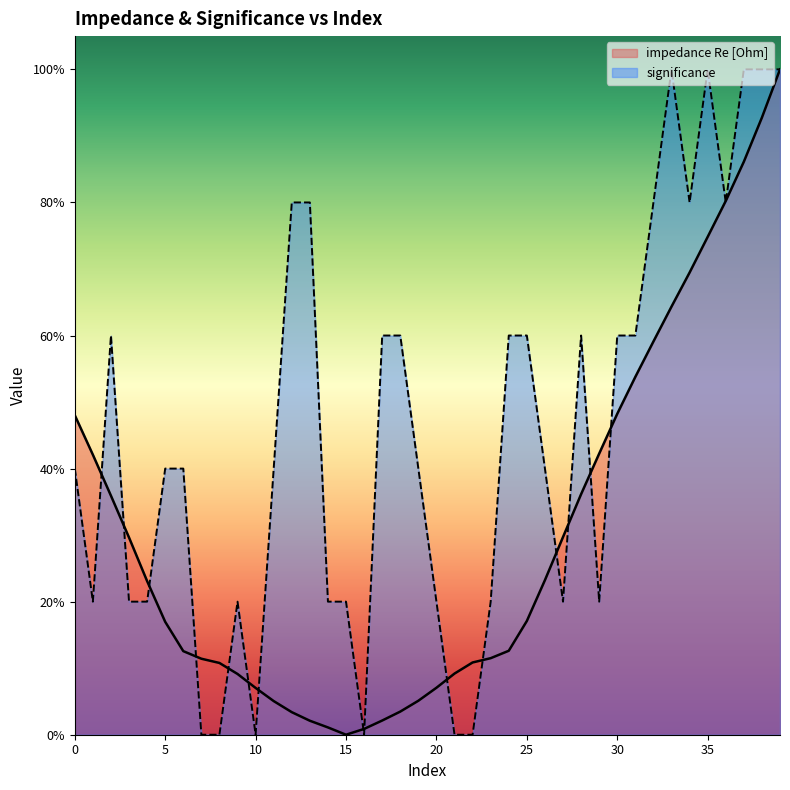

Which series ends up on top after the final intersection of impedance Re [Ohm] and significance?

significance